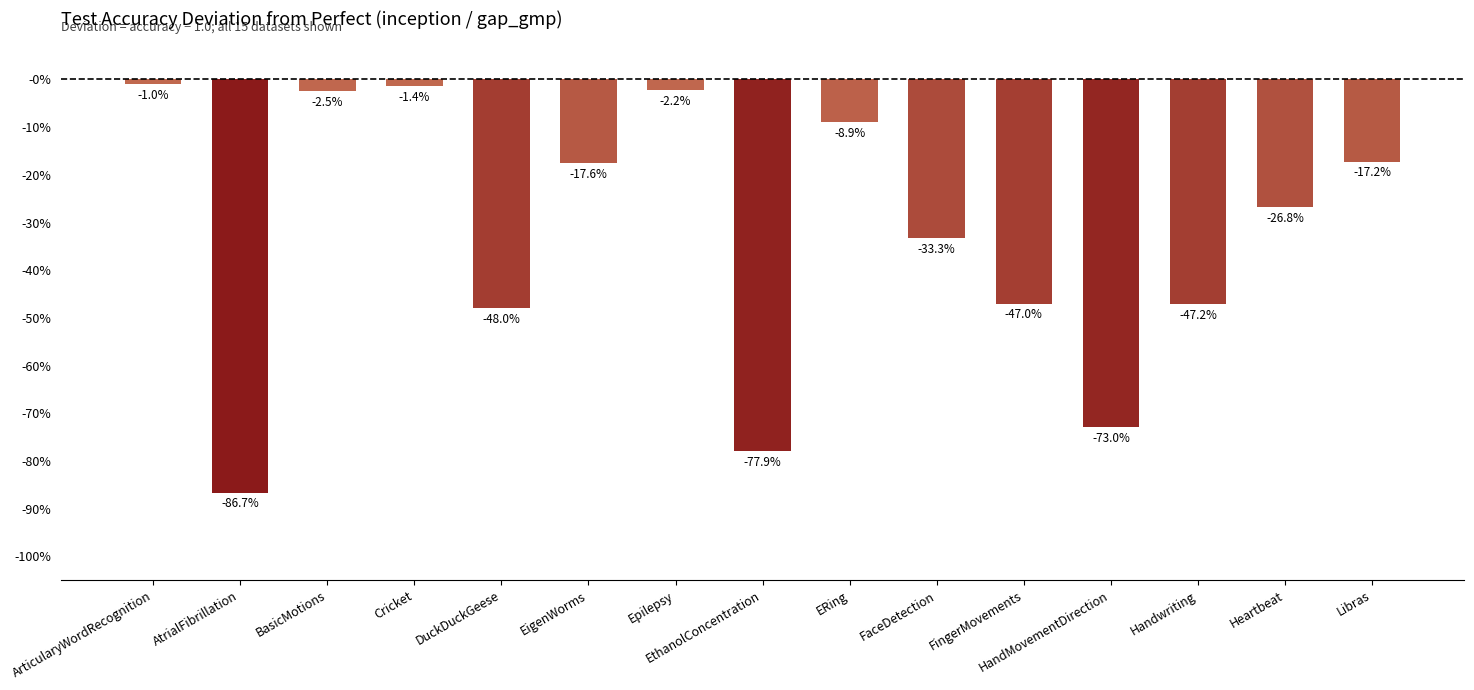

Does the chart contain any negative values?

Yes